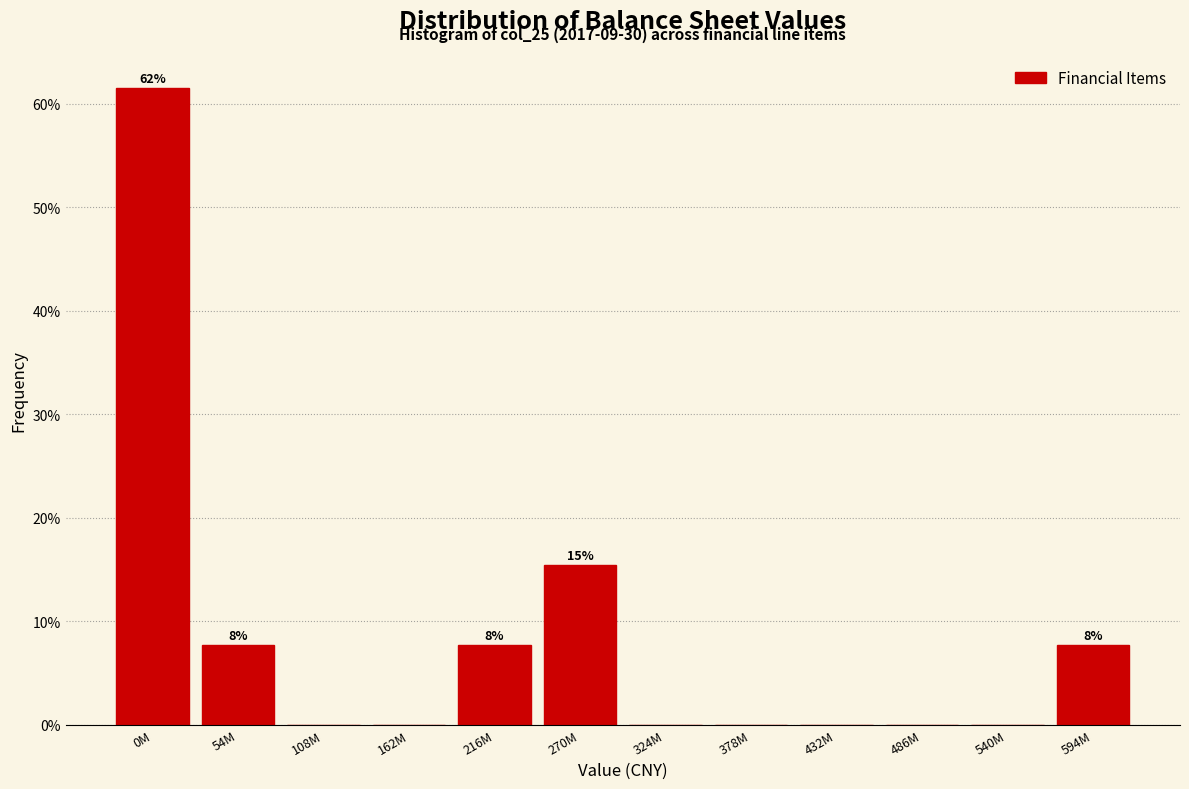

Reading left to right, what are all the values shown in this chart?

0M=61.5	54M=7.7	108M=0.0	162M=0.0	216M=7.7	270M=15.4	324M=0.0	378M=0.0	432M=0.0	486M=0.0	540M=0.0	594M=7.7